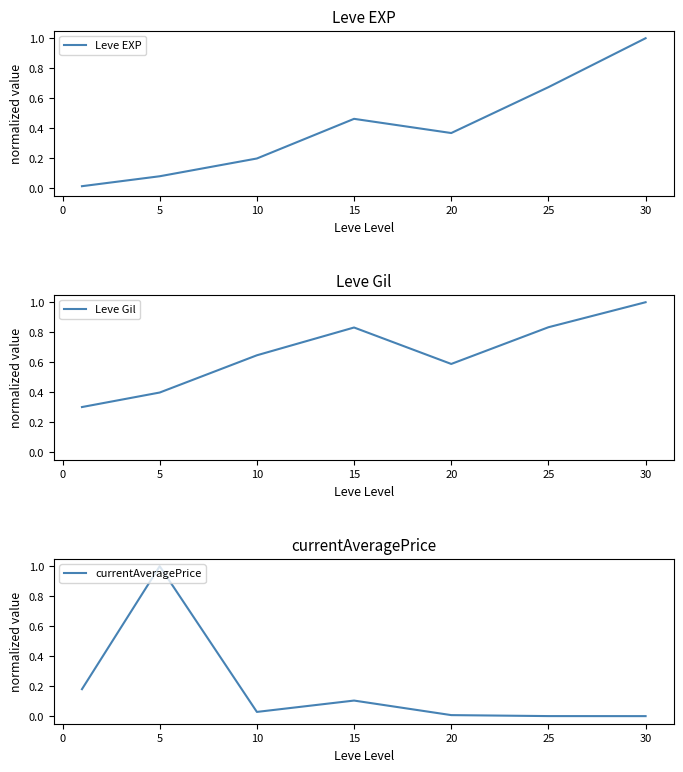

True or false: Leve EXP has a value of 0.5 at 25.

False